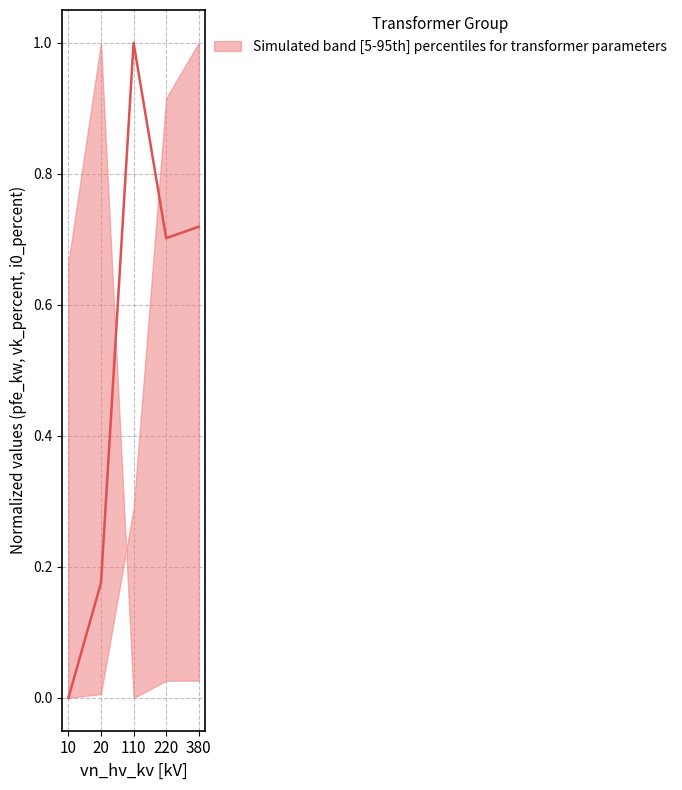

Rank the categories by value from highest to lowest.

110, 380, 220, 20, 10